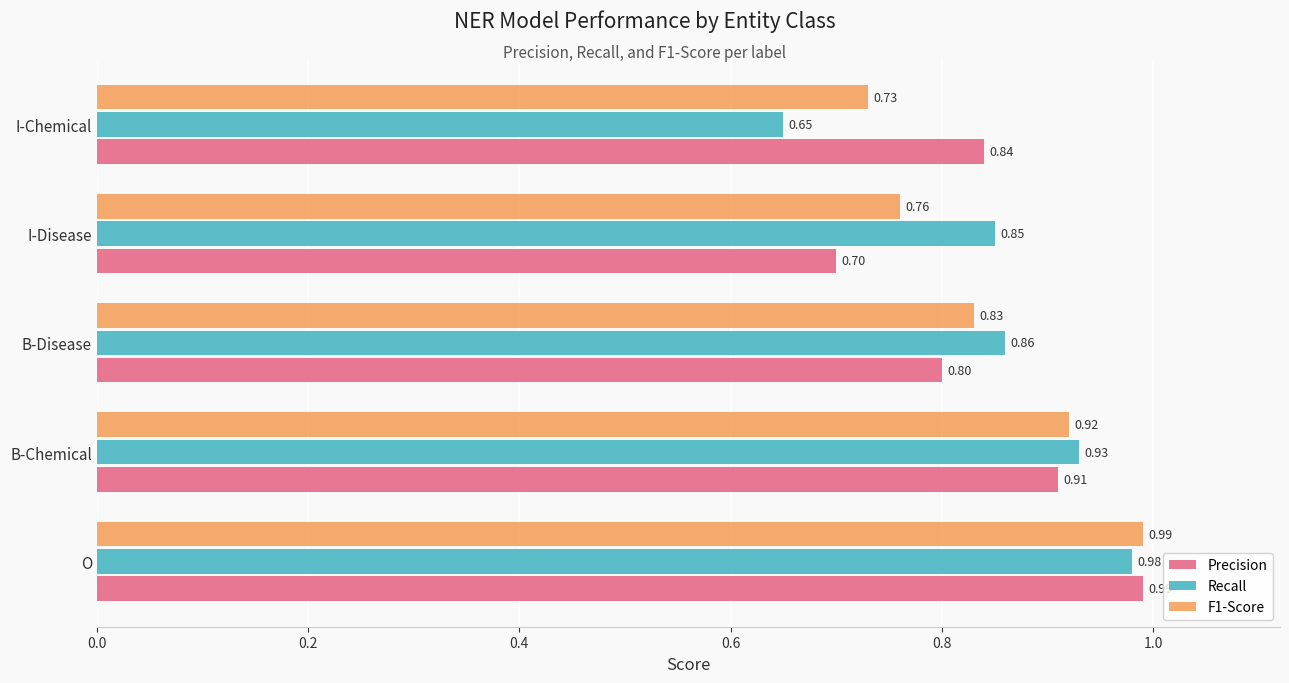

Rank the series at B-Disease from highest to lowest value.

Recall, F1-Score, Precision